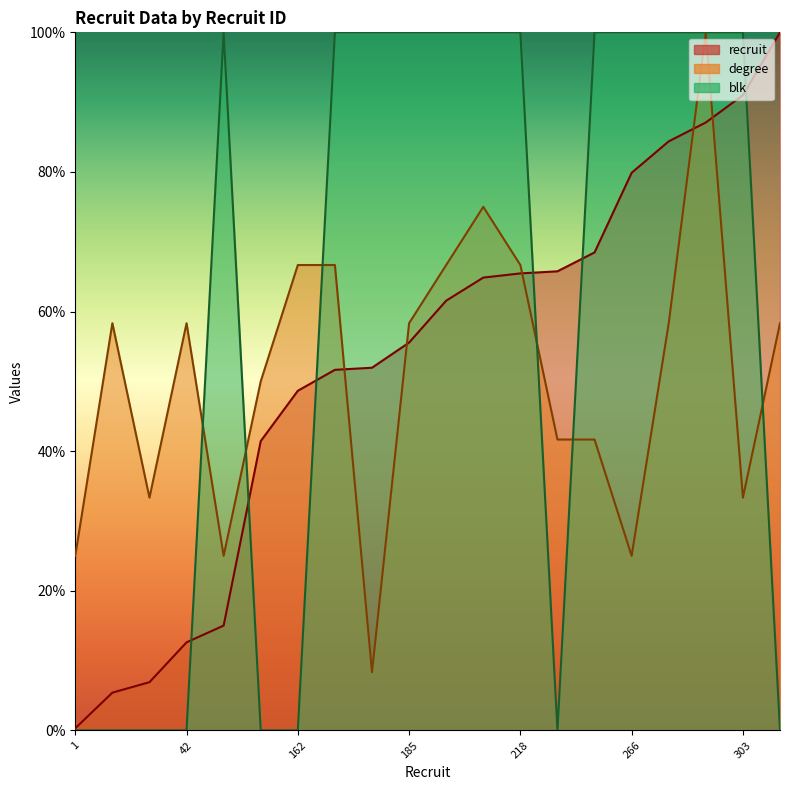

How many times do degree and blk cross each other?

6